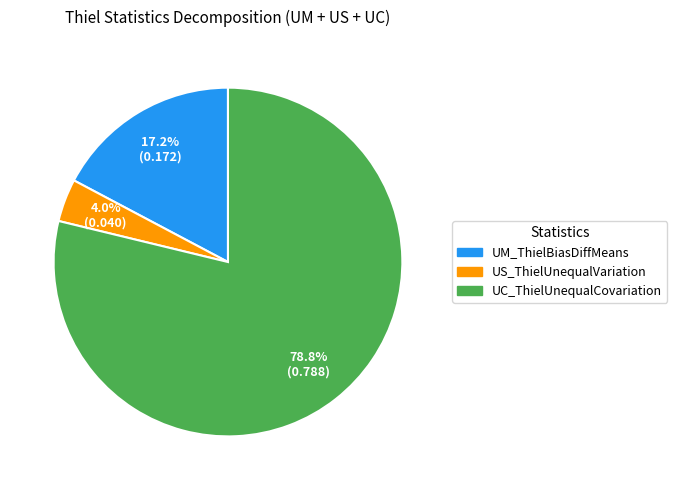

Which slice is the largest?

UC_ThielUnequalCovariation